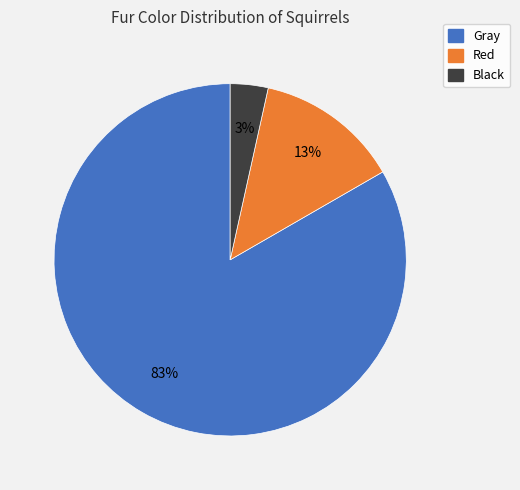

Count the number of slices in the pie.

3